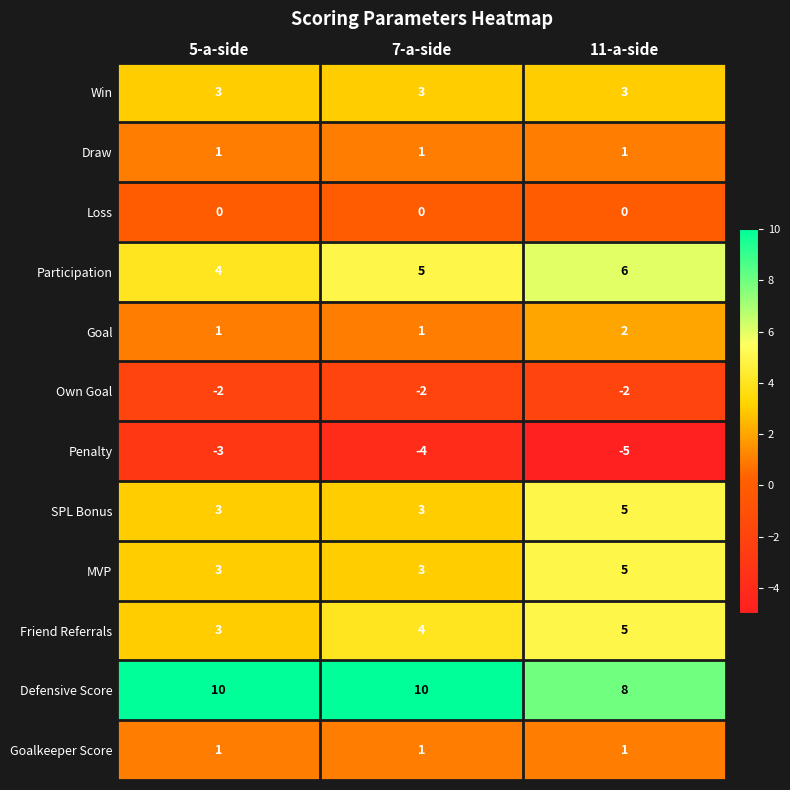

Read the Defensive Score value at 7-a-side.

10